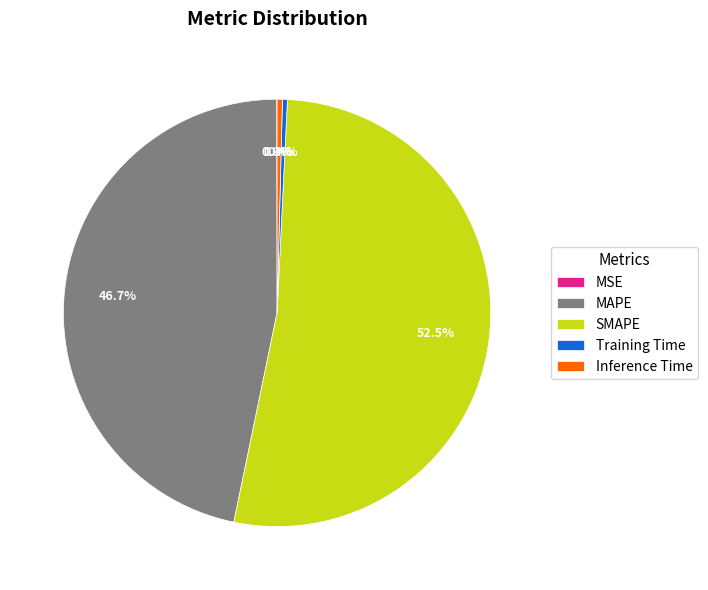

Does SMAPE account for over 50% of the chart?

Yes